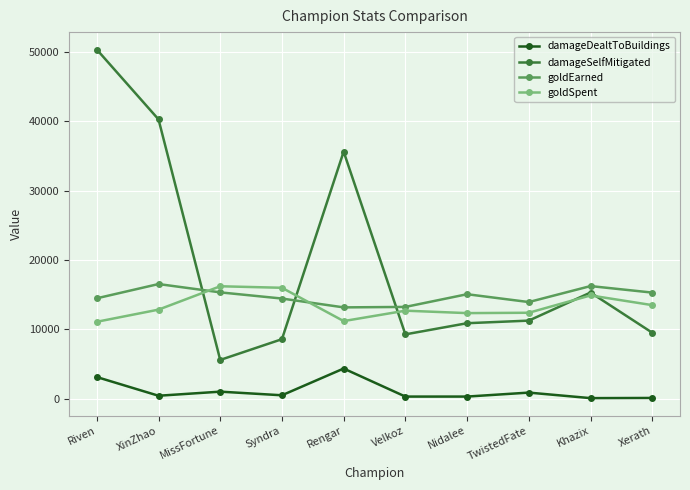

Which series changed the most between Rengar and Xerath?

damageSelfMitigated